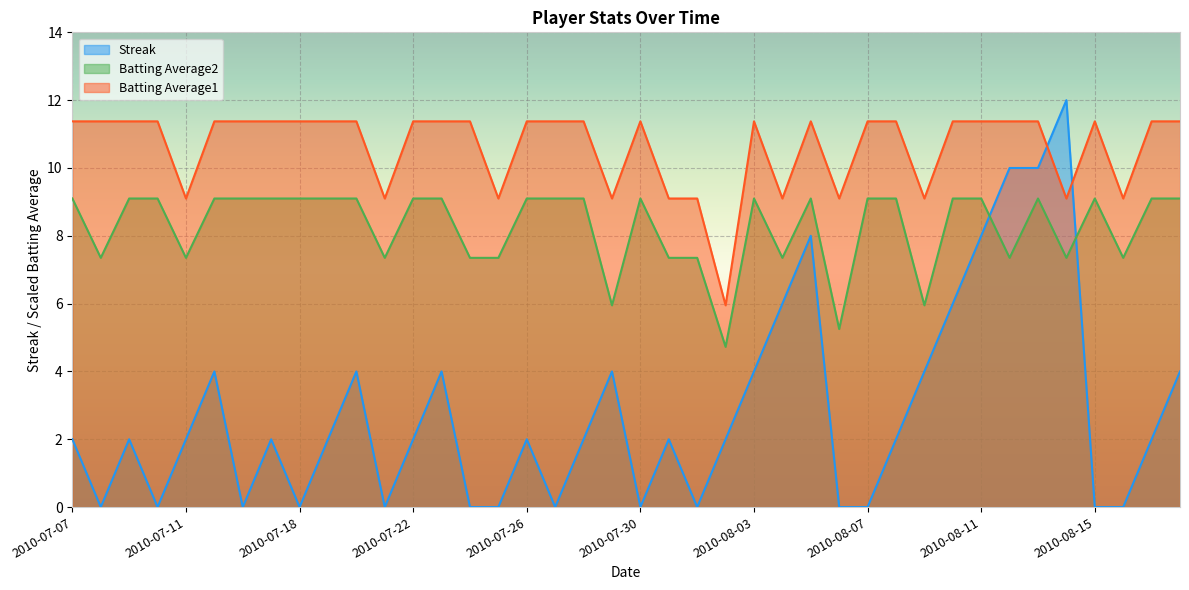

Reading right to left, transcribe all the data shown in this chart.

Streak: 2010-08-18=4.0	2010-08-17=2.0	2010-08-16=0.0	2010-08-15=0.0	2010-08-14=12.0	2010-08-13=10.0	2010-08-12=10.0	2010-08-11=8.0	2010-08-10=6.0	2010-08-09=4.0	2010-08-08=2.0	2010-08-07=0.0	2010-08-06=0.0	2010-08-05=8.0	2010-08-04=6.0	2010-08-03=4.0	2010-08-02=2.0	2010-08-01=0.0	2010-07-31=2.0	2010-07-30=0.0	2010-07-29=4.0	2010-07-28=2.0	2010-07-27=0.0	2010-07-26=2.0	2010-07-25=0.0	2010-07-24=0.0	2010-07-23=4.0	2010-07-22=2.0	2010-07-21=0.0	2010-07-20=4.0	2010-07-19=2.0	2010-07-18=0.0	2010-07-17=2.0	2010-07-16=0.0	2010-07-15=4.0	2010-07-11=2.0	2010-07-10=0.0	2010-07-09=2.0	2010-07-08=0.0	2010-07-07=2.0
Batting Average2: 2010-08-18=9.1	2010-08-17=9.1	2010-08-16=7.4	2010-08-15=9.1	2010-08-14=7.4	2010-08-13=9.1	2010-08-12=7.4	2010-08-11=9.1	2010-08-10=9.1	2010-08-09=6.0	2010-08-08=9.1	2010-08-07=9.1	2010-08-06=5.3	2010-08-05=9.1	2010-08-04=7.4	2010-08-03=9.1	2010-08-02=4.7	2010-08-01=7.4	2010-07-31=7.4	2010-07-30=9.1	2010-07-29=6.0	2010-07-28=9.1	2010-07-27=9.1	2010-07-26=9.1	2010-07-25=7.4	2010-07-24=7.4	2010-07-23=9.1	2010-07-22=9.1	2010-07-21=7.4	2010-07-20=9.1	2010-07-19=9.1	2010-07-18=9.1	2010-07-17=9.1	2010-07-16=9.1	2010-07-15=9.1	2010-07-11=7.4	2010-07-10=9.1	2010-07-09=9.1	2010-07-08=7.4	2010-07-07=9.1
Batting Average1: 2010-08-18=11.4	2010-08-17=11.4	2010-08-16=9.1	2010-08-15=11.4	2010-08-14=9.1	2010-08-13=11.4	2010-08-12=11.4	2010-08-11=11.4	2010-08-10=11.4	2010-08-09=9.1	2010-08-08=11.4	2010-08-07=11.4	2010-08-06=9.1	2010-08-05=11.4	2010-08-04=9.1	2010-08-03=11.4	2010-08-02=6.0	2010-08-01=9.1	2010-07-31=9.1	2010-07-30=11.4	2010-07-29=9.1	2010-07-28=11.4	2010-07-27=11.4	2010-07-26=11.4	2010-07-25=9.1	2010-07-24=11.4	2010-07-23=11.4	2010-07-22=11.4	2010-07-21=9.1	2010-07-20=11.4	2010-07-19=11.4	2010-07-18=11.4	2010-07-17=11.4	2010-07-16=11.4	2010-07-15=11.4	2010-07-11=9.1	2010-07-10=11.4	2010-07-09=11.4	2010-07-08=11.4	2010-07-07=11.4